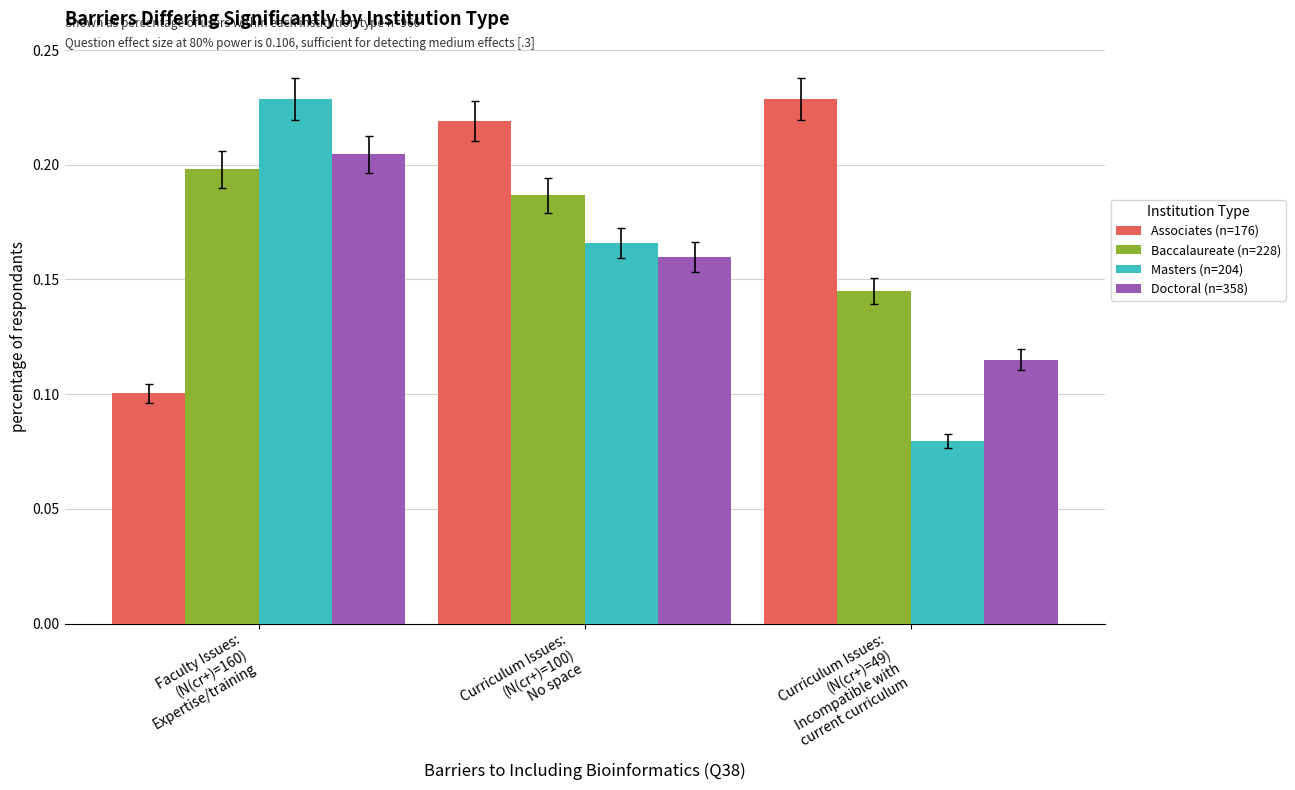

Which series has the widest spread of values?

Masters (n=204)